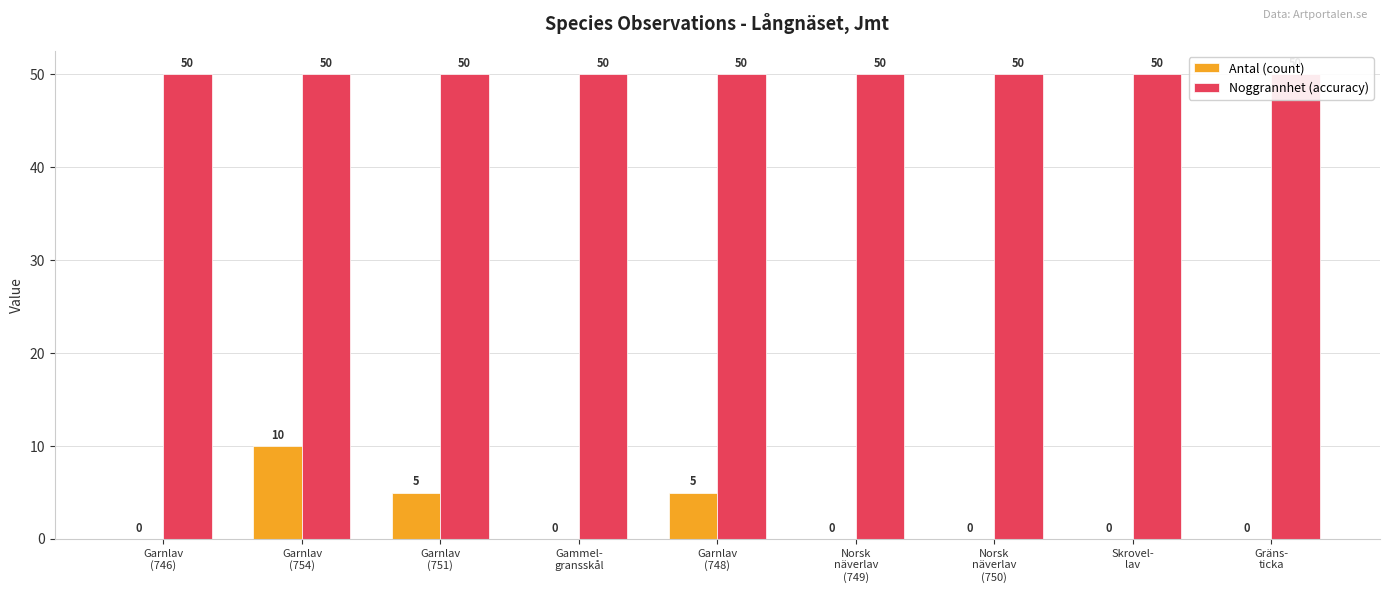

What is the total value across all series at Gammel-
gransskål?

50